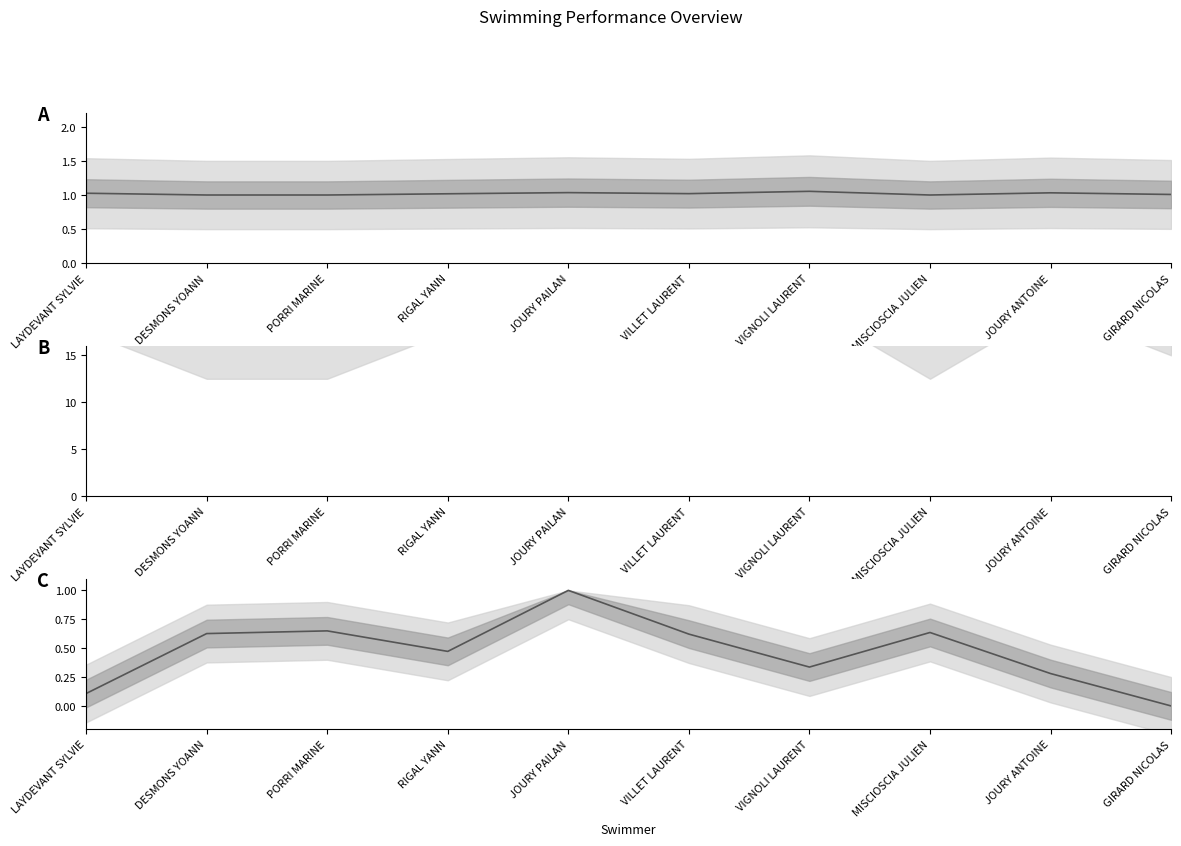

At which category does the data reach its first local valley?

RIGAL YANN